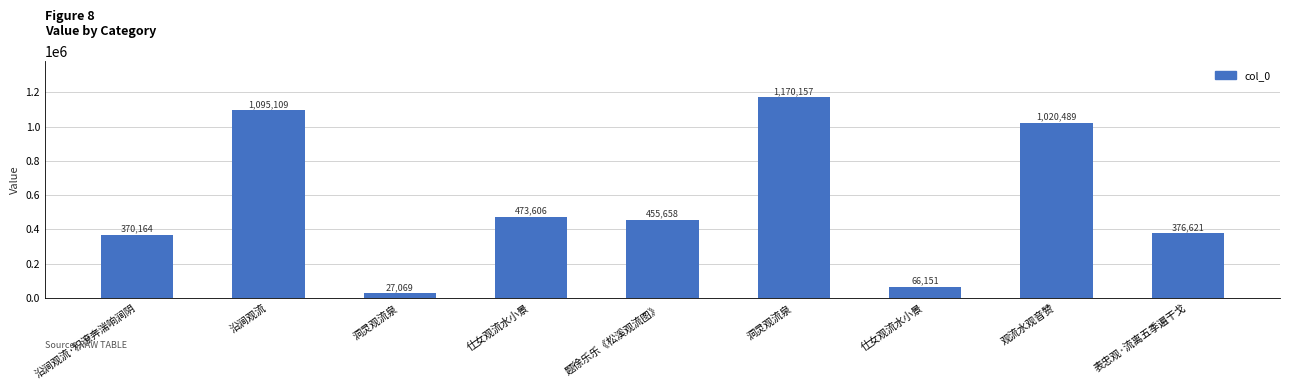

The value at 仕女观流水小景 is 473606. True or false?

True